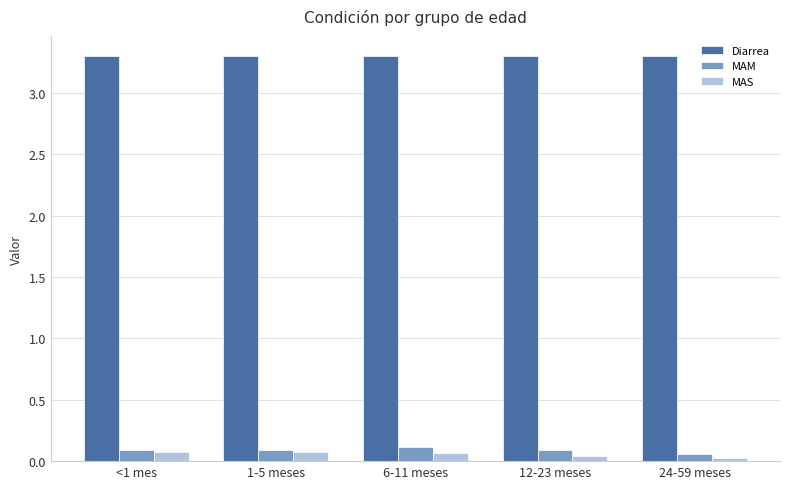

What is the sum of all Diarrea values?

16.5